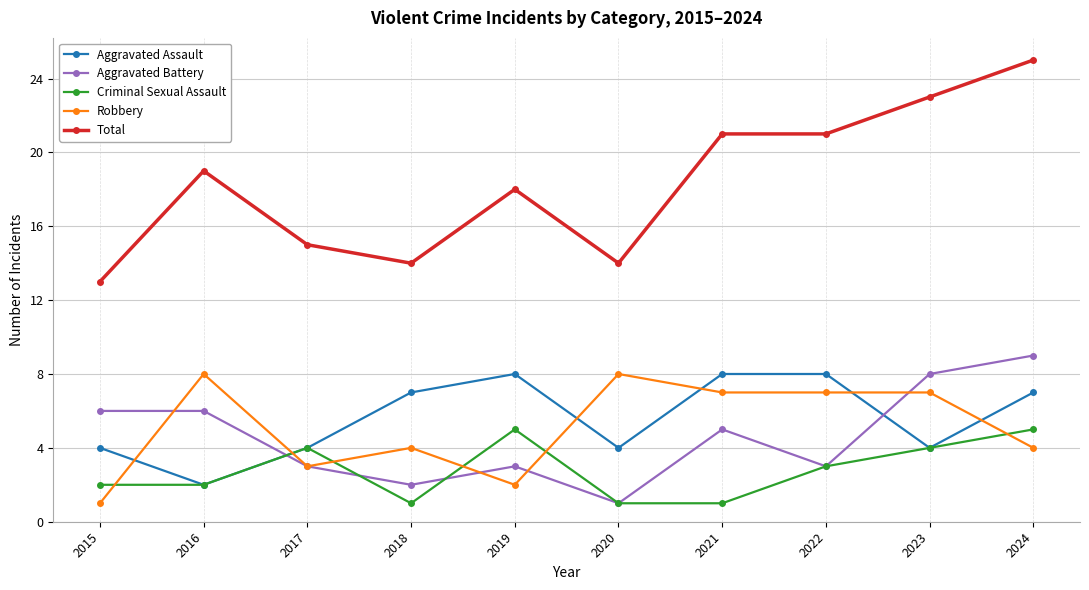

Is it true that Total equals 21 at 2021?

True